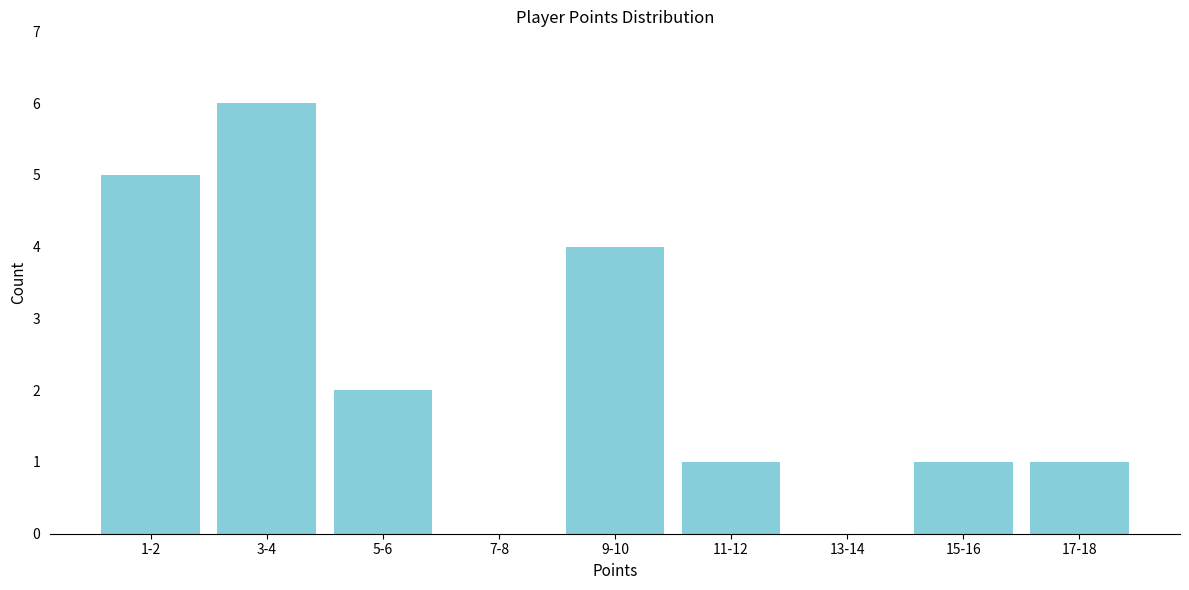

Reading left to right, transcribe all the data shown in this chart.

1-2=5	3-4=6	5-6=2	7-8=0	9-10=4	11-12=1	13-14=0	15-16=1	17-18=1